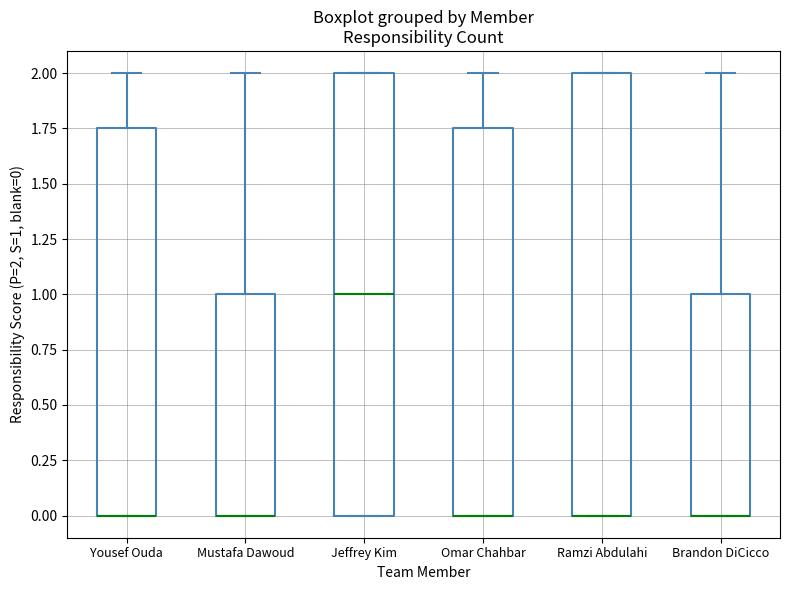

Where does the upper whisker of the box for Mustafa Dawoud end on the y-axis? The values are not printed on the chart, so give them approximately, as read against the axis.

2.00